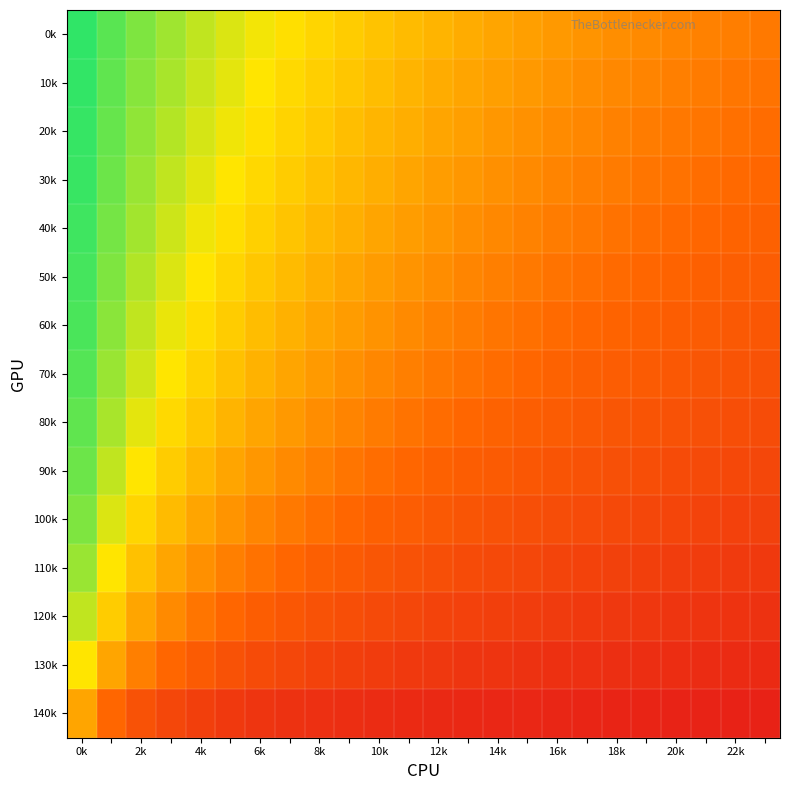

Reading left to right, what are all the values shown in this chart?

0k: 0.9	0.9	0.8	0.8	0.7	0.7	0.7	0.7	0.6	0.6	0.6	0.6	0.5	0.5	0.5	0.5	0.5	0.5	0.4	0.4	0.4	0.4	0.4	0.4
10k: 0.9	0.9	0.8	0.8	0.7	0.7	0.7	0.6	0.6	0.6	0.6	0.5	0.5	0.5	0.5	0.5	0.5	0.4	0.4	0.4	0.4	0.4	0.4	0.4
20k: 0.9	0.9	0.8	0.8	0.7	0.7	0.6	0.6	0.6	0.6	0.5	0.5	0.5	0.5	0.5	0.4	0.4	0.4	0.4	0.4	0.4	0.4	0.4	0.4
30k: 0.9	0.9	0.8	0.7	0.7	0.7	0.6	0.6	0.6	0.5	0.5	0.5	0.5	0.5	0.4	0.4	0.4	0.4	0.4	0.4	0.4	0.4	0.3	0.3
40k: 0.9	0.8	0.8	0.7	0.7	0.6	0.6	0.6	0.5	0.5	0.5	0.5	0.5	0.4	0.4	0.4	0.4	0.4	0.4	0.4	0.3	0.3	0.3	0.3
50k: 0.9	0.8	0.8	0.7	0.7	0.6	0.6	0.6	0.5	0.5	0.5	0.5	0.4	0.4	0.4	0.4	0.4	0.4	0.3	0.3	0.3	0.3	0.3	0.3
60k: 0.9	0.8	0.7	0.7	0.6	0.6	0.6	0.5	0.5	0.5	0.4	0.4	0.4	0.4	0.4	0.4	0.3	0.3	0.3	0.3	0.3	0.3	0.3	0.3
70k: 0.9	0.8	0.7	0.7	0.6	0.6	0.5	0.5	0.5	0.4	0.4	0.4	0.4	0.4	0.3	0.3	0.3	0.3	0.3	0.3	0.3	0.3	0.3	0.2
80k: 0.9	0.8	0.7	0.6	0.6	0.5	0.5	0.5	0.4	0.4	0.4	0.4	0.3	0.3	0.3	0.3	0.3	0.3	0.3	0.3	0.2	0.2	0.2	0.2
90k: 0.9	0.7	0.7	0.6	0.5	0.5	0.5	0.4	0.4	0.4	0.4	0.3	0.3	0.3	0.3	0.3	0.3	0.2	0.2	0.2	0.2	0.2	0.2	0.2
100k: 0.8	0.7	0.6	0.6	0.5	0.5	0.4	0.4	0.4	0.3	0.3	0.3	0.3	0.3	0.2	0.2	0.2	0.2	0.2	0.2	0.2	0.2	0.2	0.2
110k: 0.8	0.7	0.6	0.5	0.4	0.4	0.4	0.3	0.3	0.3	0.3	0.2	0.2	0.2	0.2	0.2	0.2	0.2	0.2	0.2	0.2	0.2	0.1	0.1
120k: 0.7	0.6	0.5	0.4	0.4	0.3	0.3	0.3	0.2	0.2	0.2	0.2	0.2	0.2	0.2	0.2	0.1	0.1	0.1	0.1	0.1	0.1	0.1	0.1
130k: 0.7	0.5	0.4	0.3	0.3	0.2	0.2	0.2	0.2	0.2	0.2	0.1	0.1	0.1	0.1	0.1	0.1	0.1	0.1	0.1	0.1	0.1	0.1	0.1
140k: 0.5	0.3	0.2	0.2	0.2	0.1	0.1	0.1	0.1	0.1	0.1	0.1	0.1	0.1	0.1	0.1	0.1	0.1	0.0	0.0	0.0	0.0	0.0	0.0